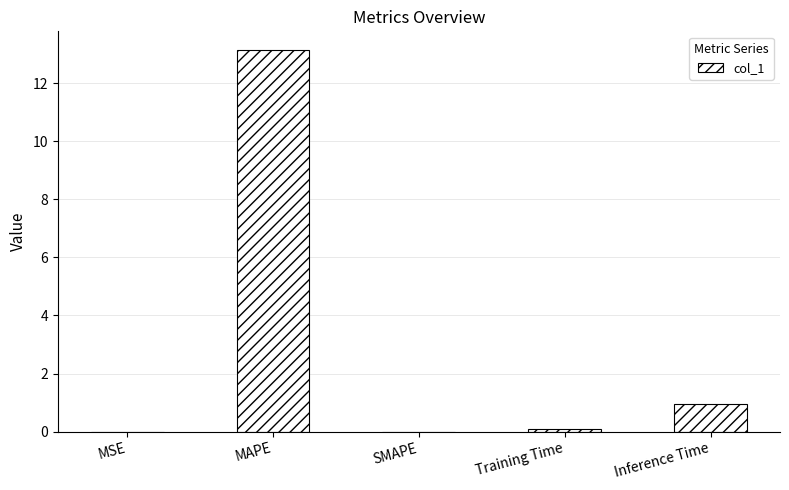

What is the maximum value shown in the chart?

13.1